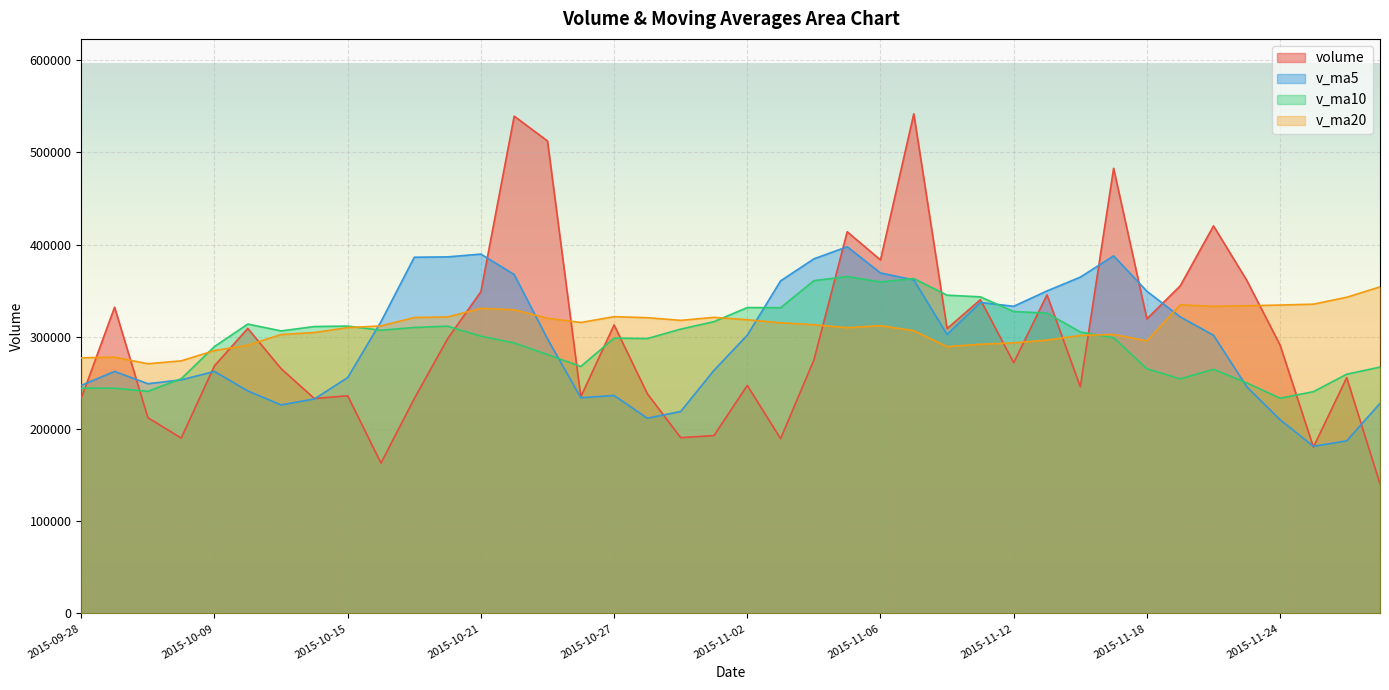

What is the difference between the v_ma20 values at 2015-11-27 and 2015-11-18?

58481.9